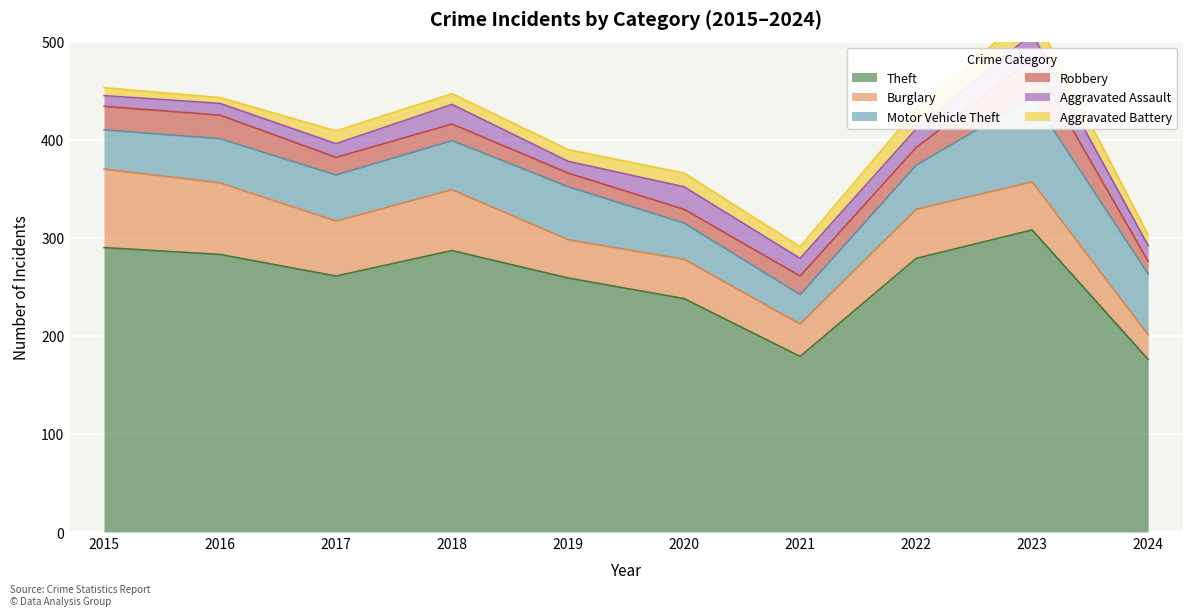

Reading left to right, transcribe all the data shown in this chart.

Theft: 2015=290	2016=283	2017=261	2018=287	2019=259	2020=238	2021=179	2022=279	2023=308	2024=176
Burglary: 2015=80	2016=73	2017=56	2018=62	2019=39	2020=40	2021=33	2022=50	2023=49	2024=25
Motor Vehicle Theft: 2015=40	2016=45	2017=47	2018=50	2019=54	2020=37	2021=30	2022=45	2023=86	2024=62
Robbery: 2015=24	2016=24	2017=18	2018=17	2019=14	2020=14	2021=19	2022=18	2023=39	2024=13
Aggravated Assault: 2015=11	2016=12	2017=14	2018=20	2019=12	2020=23	2021=18	2022=19	2023=26	2024=16
Aggravated Battery: 2015=8	2016=6	2017=13	2018=11	2019=12	2020=14	2021=12	2022=20	2023=23	2024=11